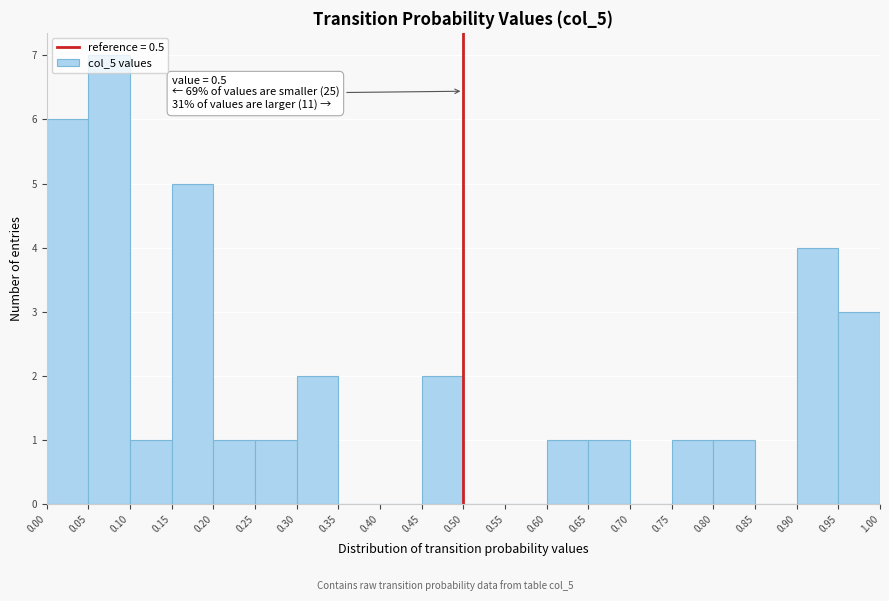

Over which range of the x-axis is the bar tallest?

0.05 to 0.10